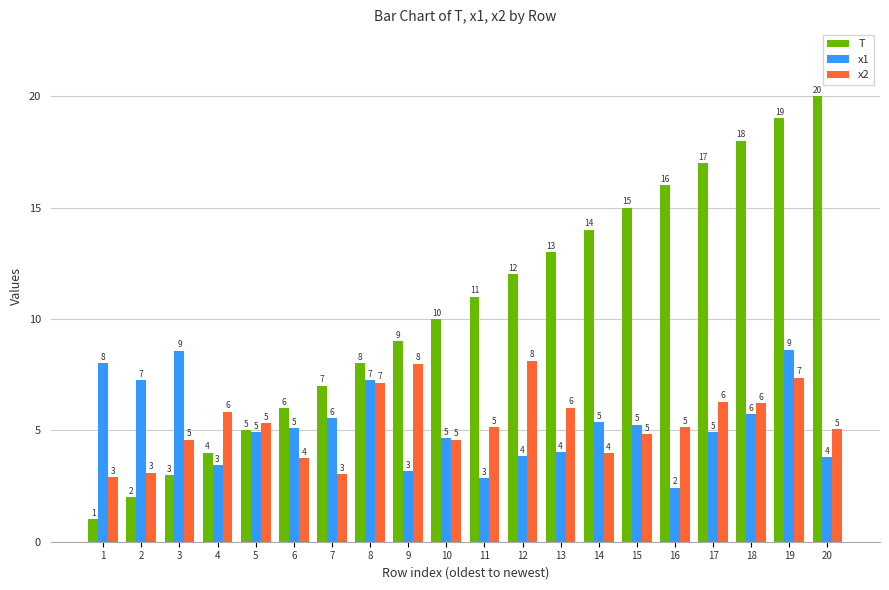

What value does the T series have at 16?

16.0